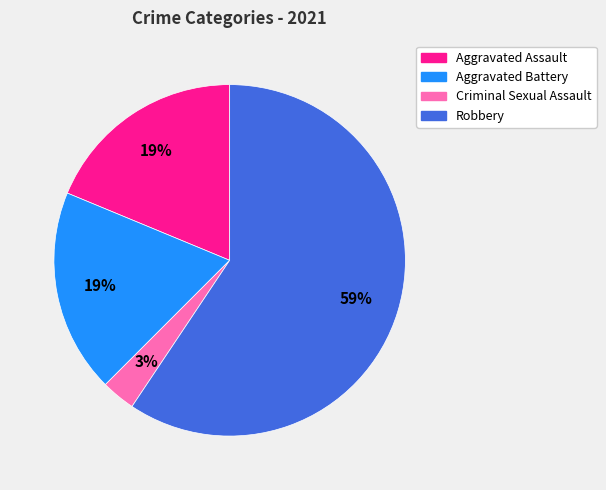

Does Aggravated Assault represent more than half of the total?

No